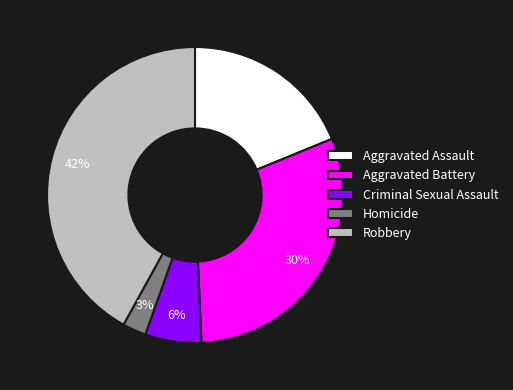

To the nearest percent, what portion does Aggravated Battery represent?

30%